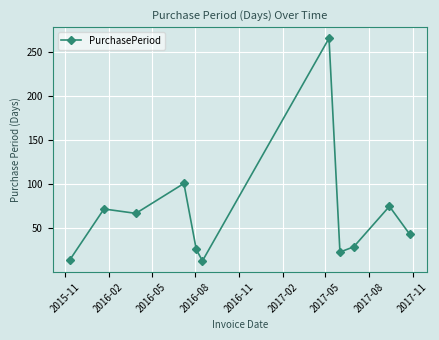

What is the greatest value displayed?

266